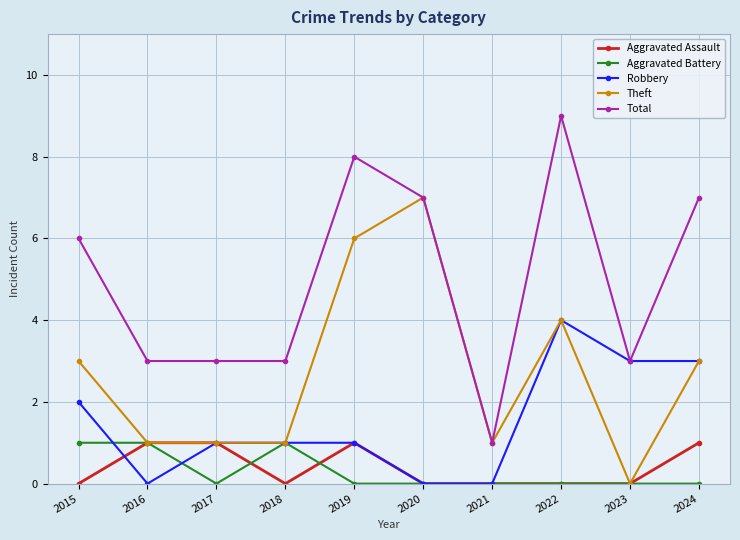

Count the Aggravated Battery values in the range 0 to 1.

10